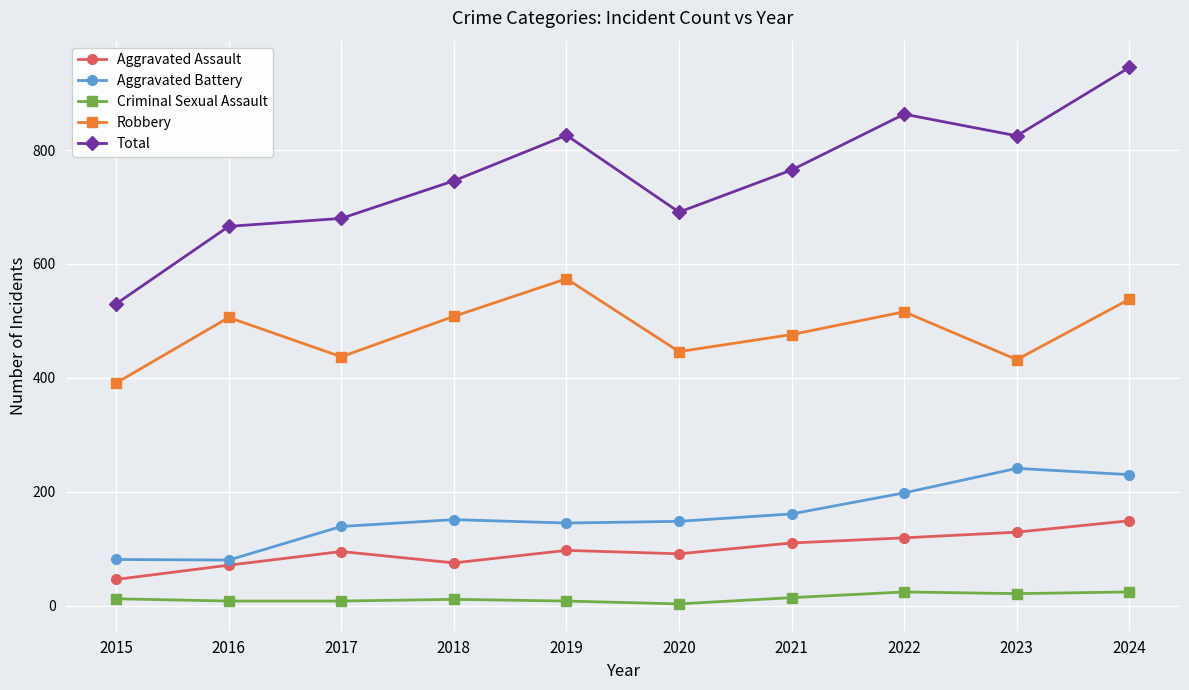

True or false: Total has more than 1 points higher than both neighbors.

True